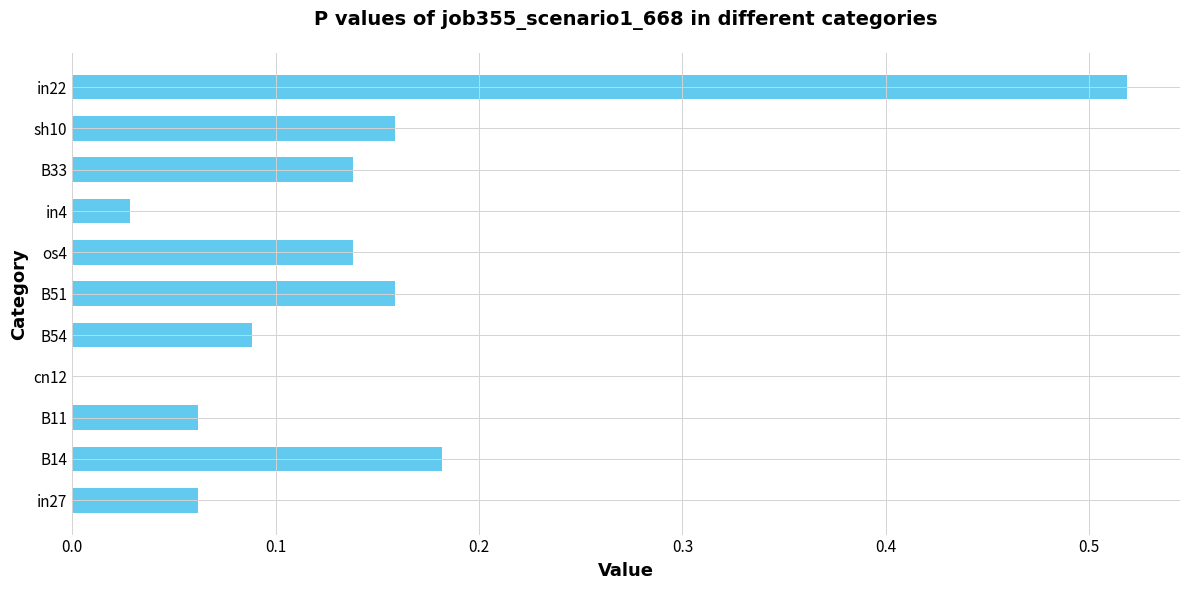

How many positive values are there?

10